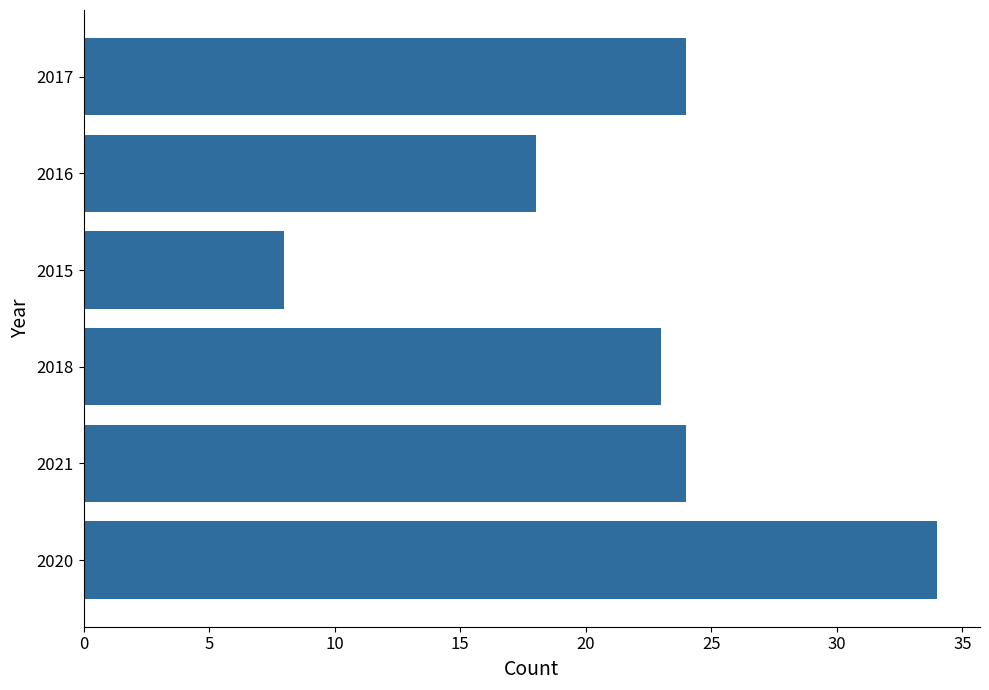

The chart shows a value of 8 at 2015. True or false?

True